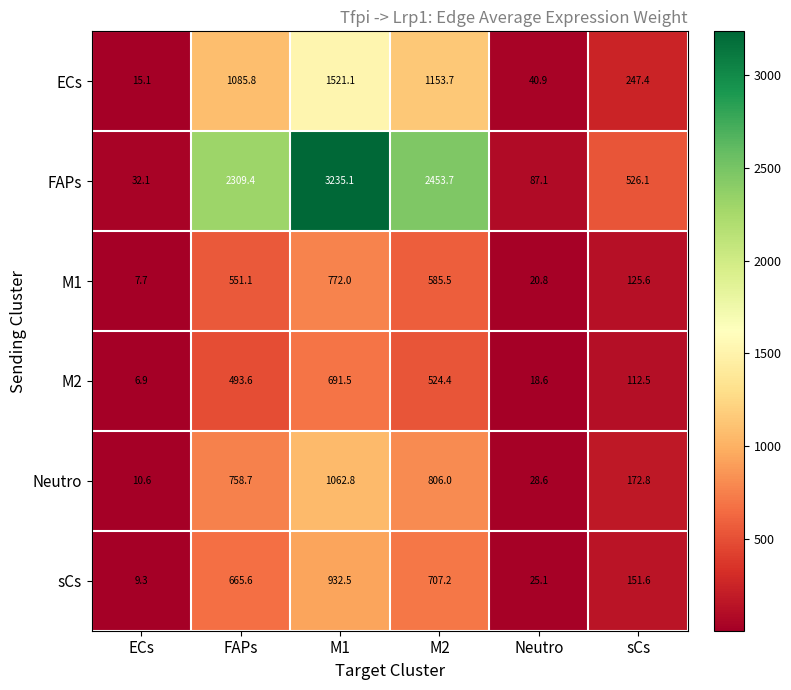

What is the sum of the Neutro values at Neutro and FAPs?

787.3